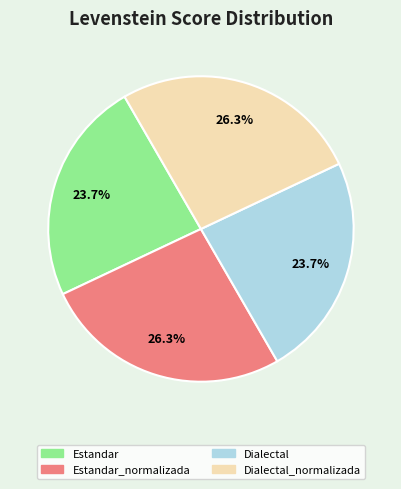

Does any single category account for the majority?

No